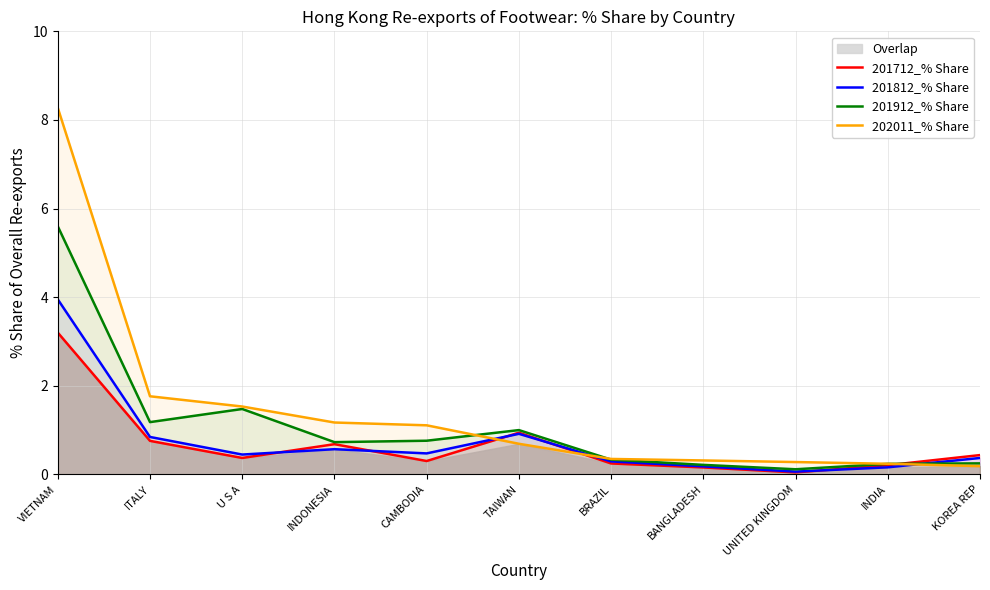

What is the greatest value displayed?

8.3